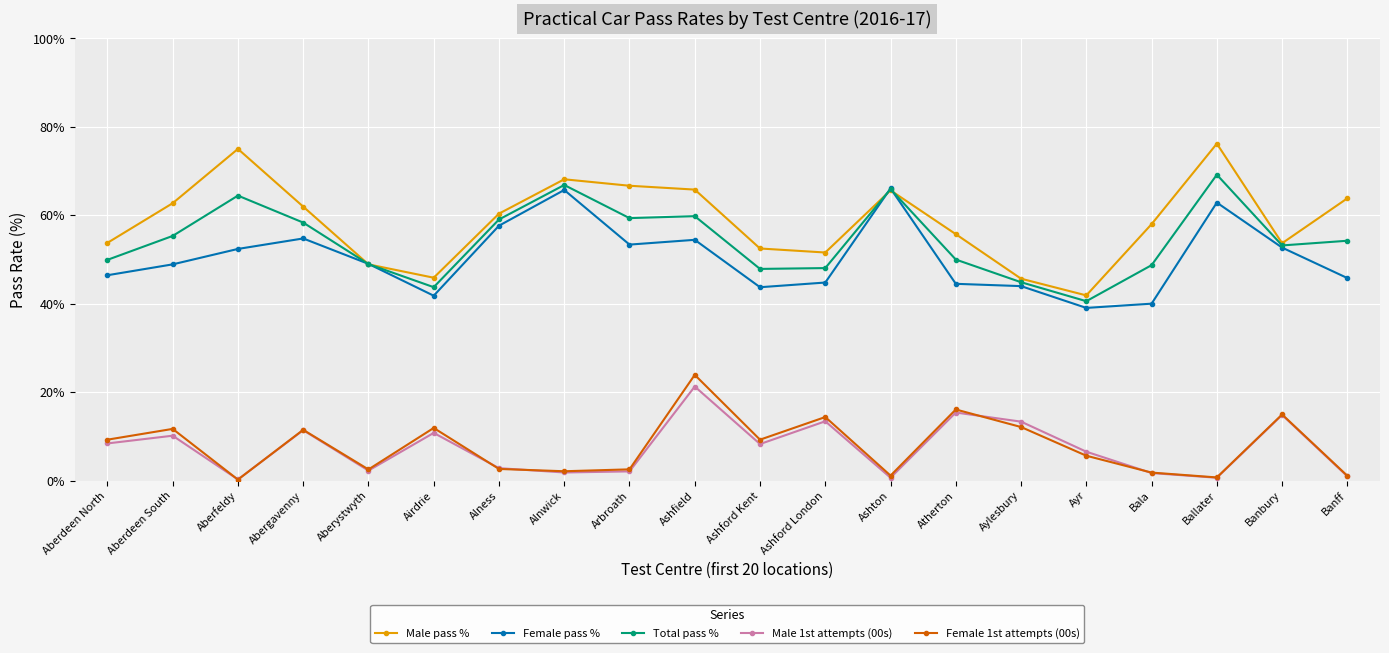

How many interior local valleys does the Male pass % series have?

4